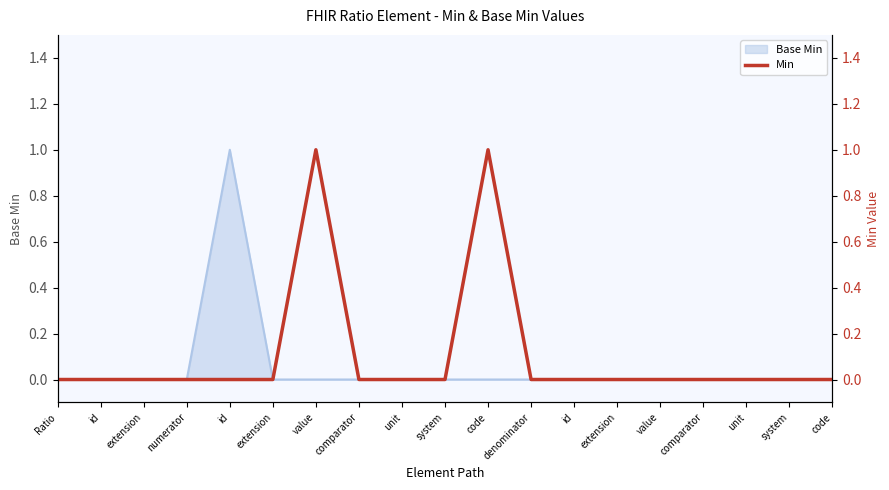

True or false: the data has more than 1 interior local peaks.

True